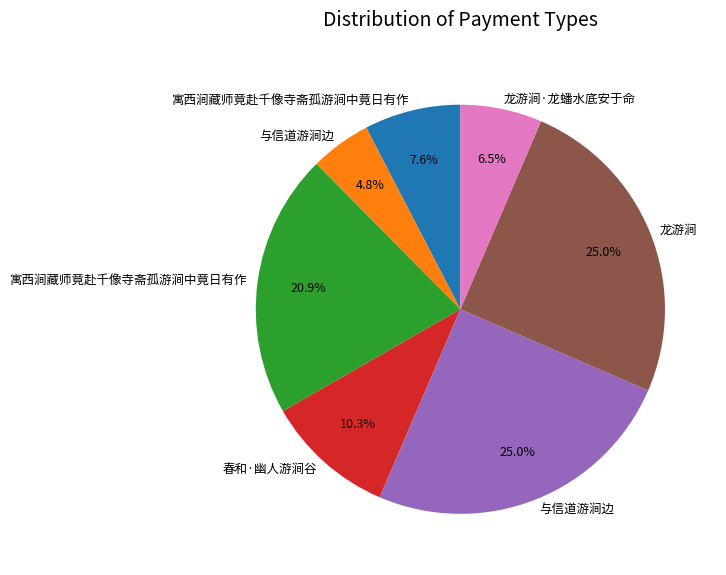

Is there a majority slice in this chart?

No